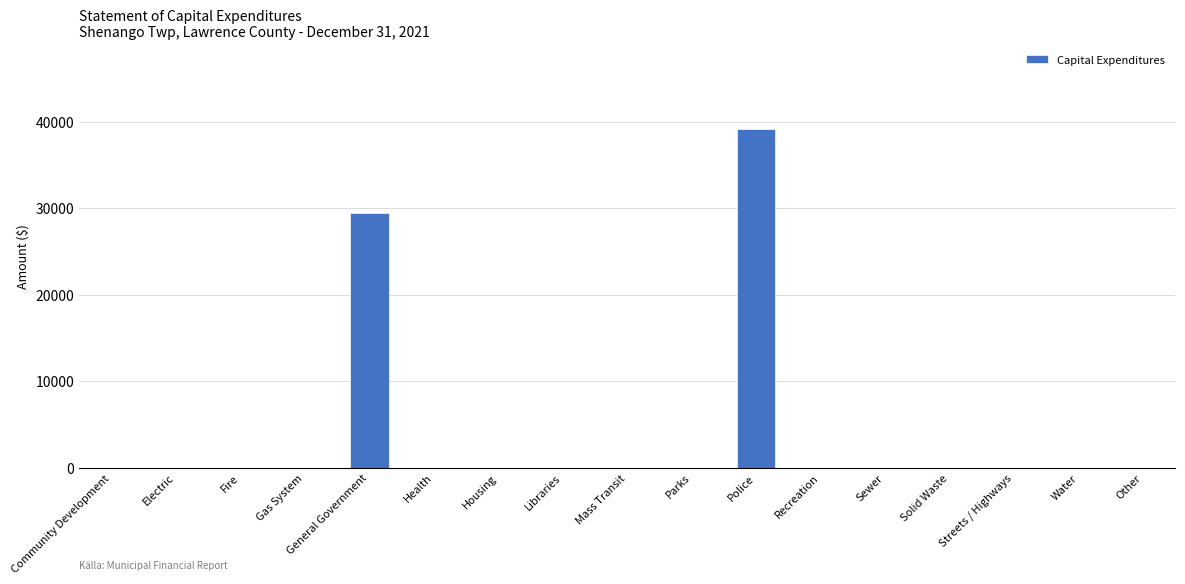

What is the greatest value displayed?

39118